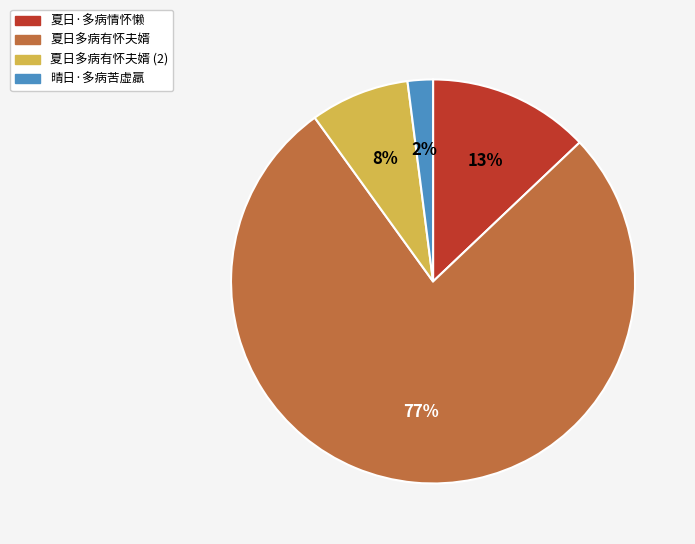

To the nearest percent, what is the average slice percentage?

25%